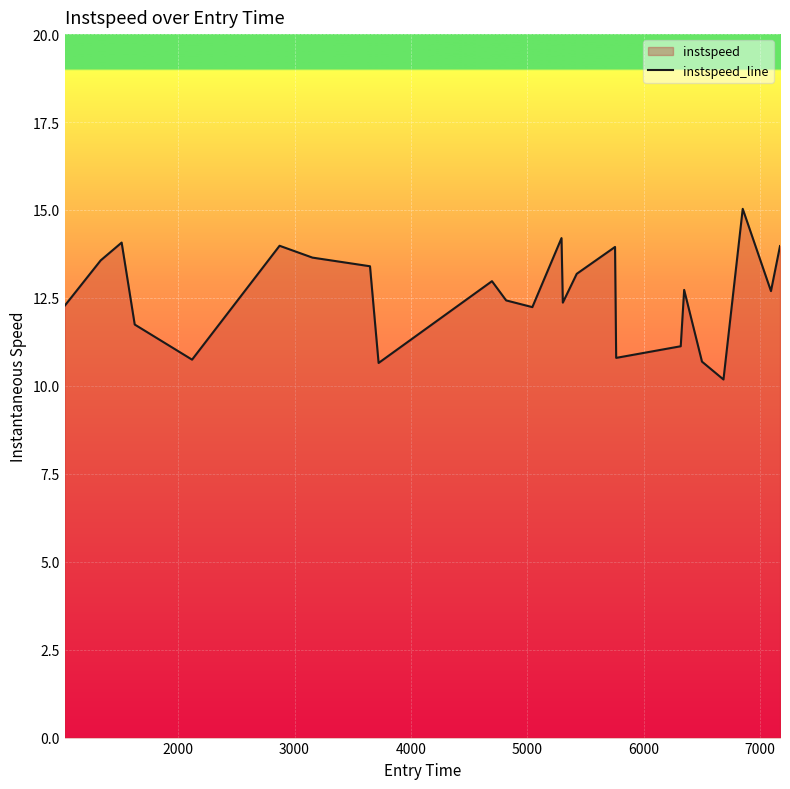

What is the greatest value displayed?

15.0